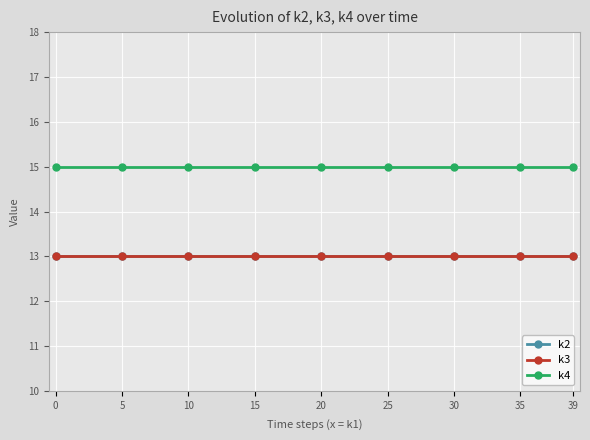

Is the value of k3 at 5 greater than the value of k4 at 20?

No